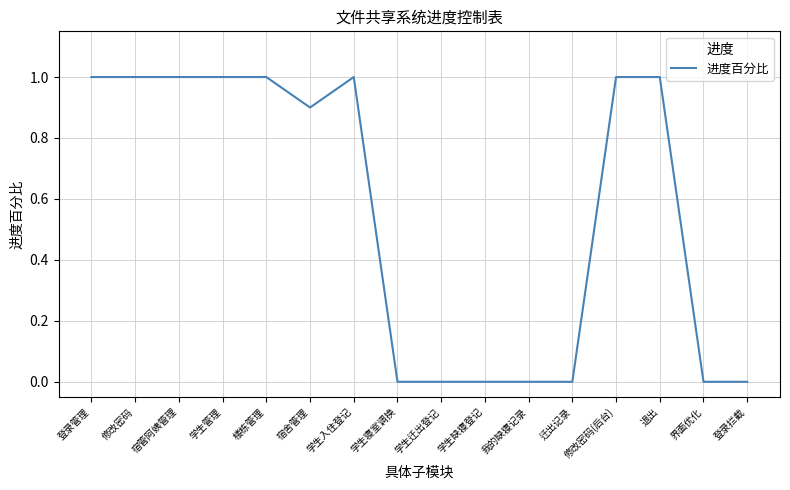

The value at 学生迁出登记 is 0.0. True or false?

True